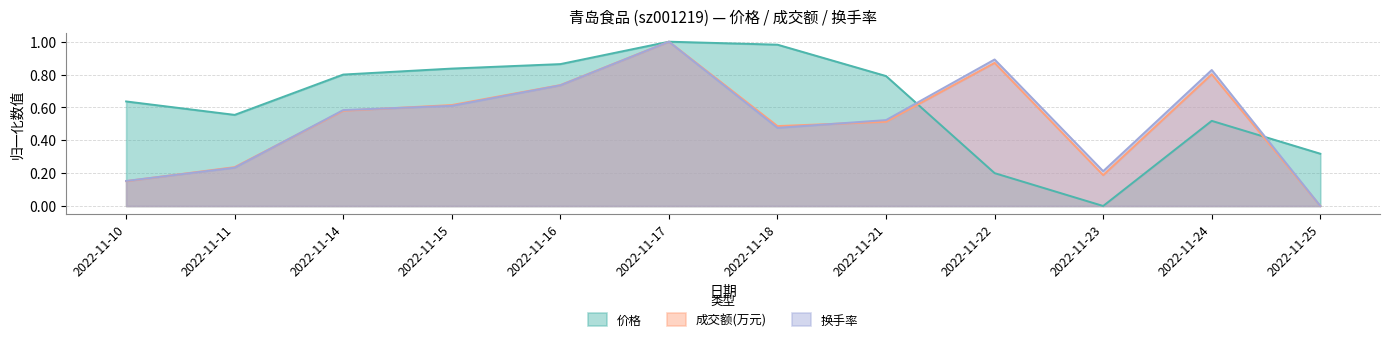

What is the total value across all series at 2022-11-18?

1.9